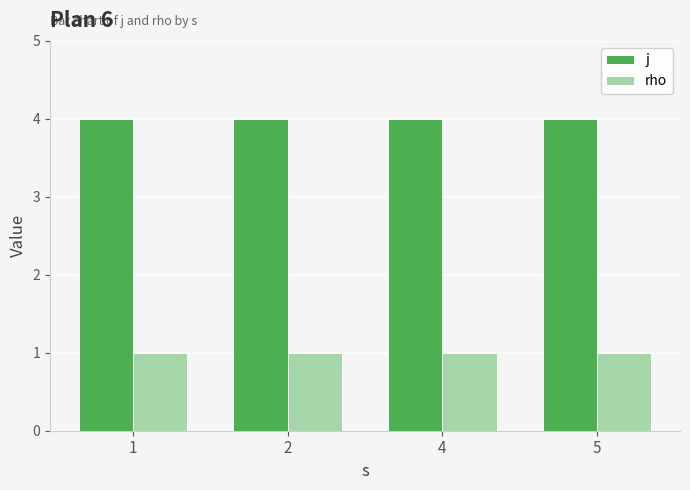

What is the spread (max minus min) of values at 5?

3